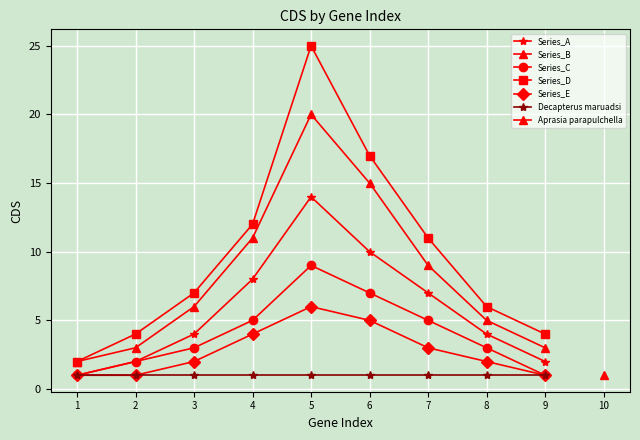

Which series changed the most between 2 and 8?

Series_A